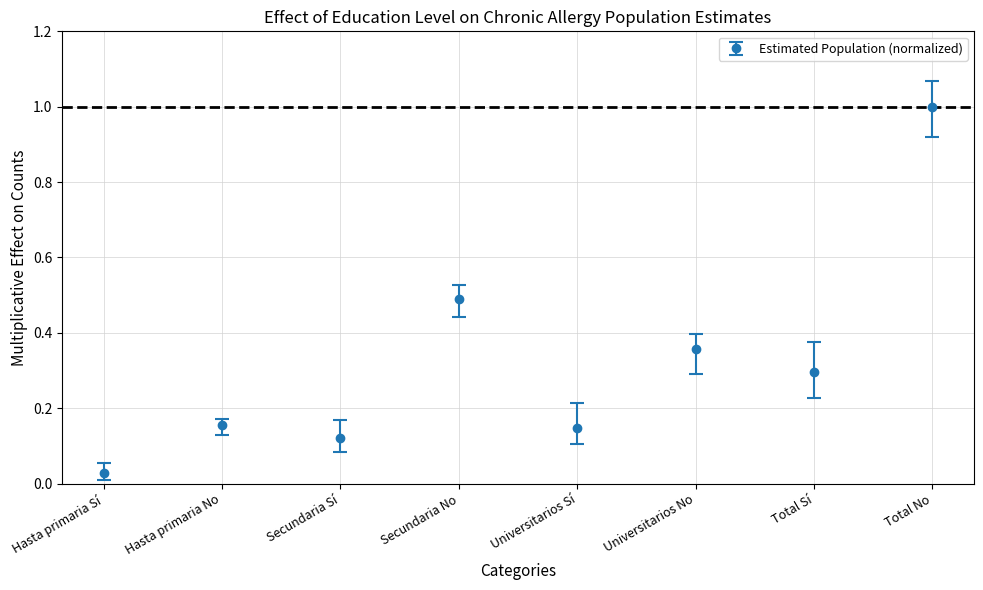

What is the change in value from Hasta primaria Sí to Hasta primaria No?

+0.1